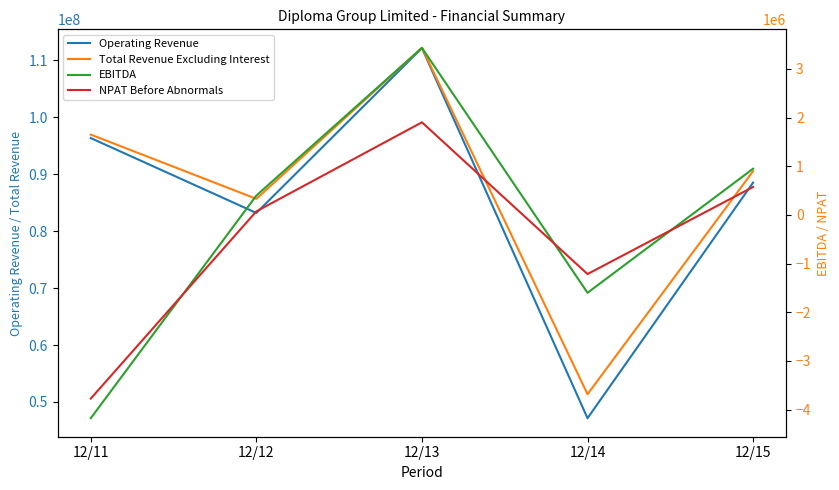

What is the value of the Operating Revenue point at the 2nd from the left?

83204000